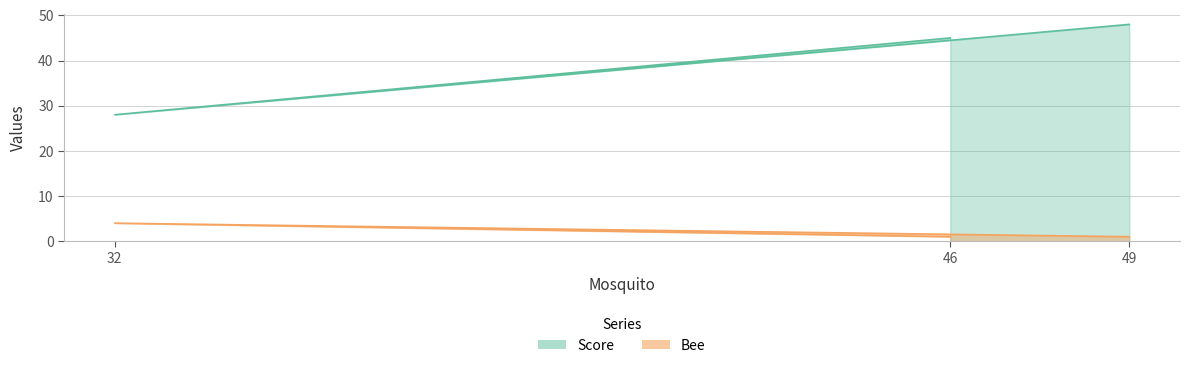

What position from the left is 49?

3